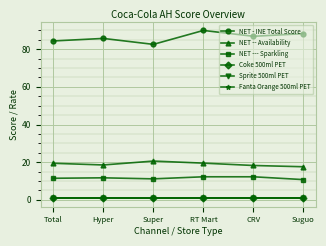

Between RT Mart and CRV, which series saw the biggest shift?

NET - INE Total Score